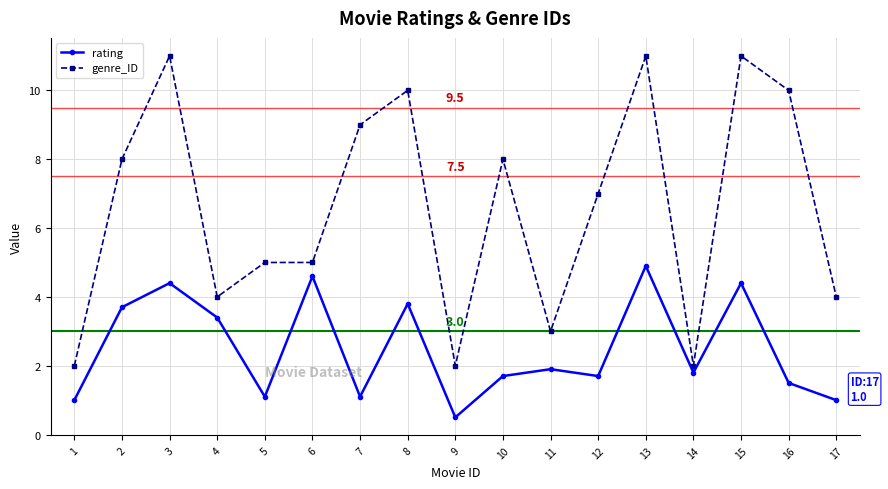

What is the difference between the highest and lowest values at 17?

3.0